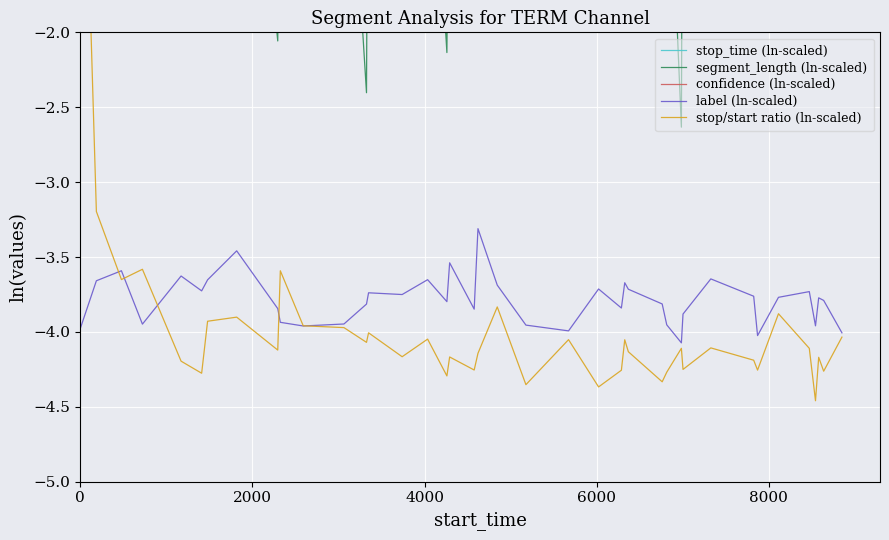

What is the minimum value for label (ln-scaled)?

-4.1